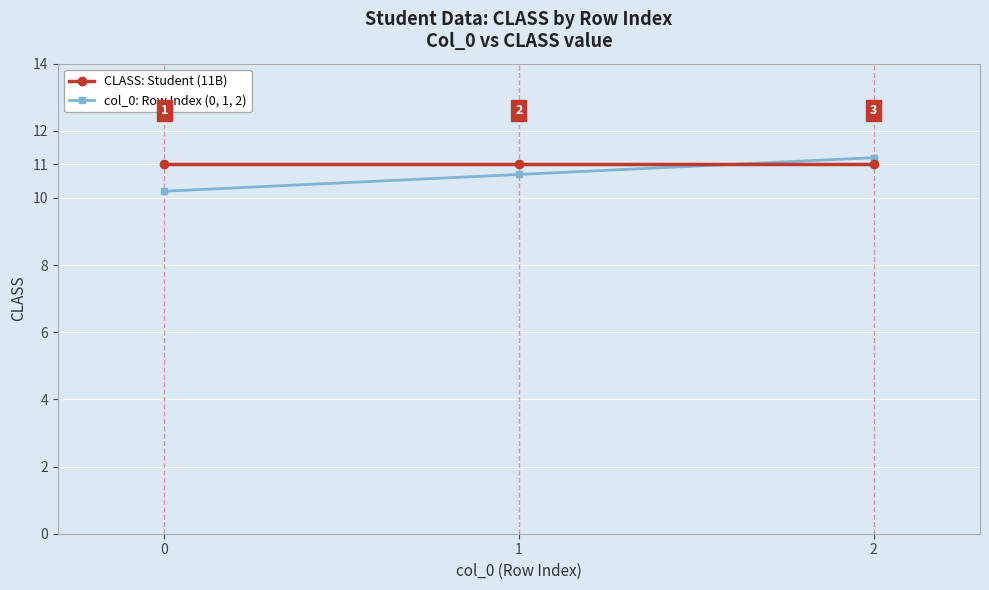

Which category has the highest value across all series?

2